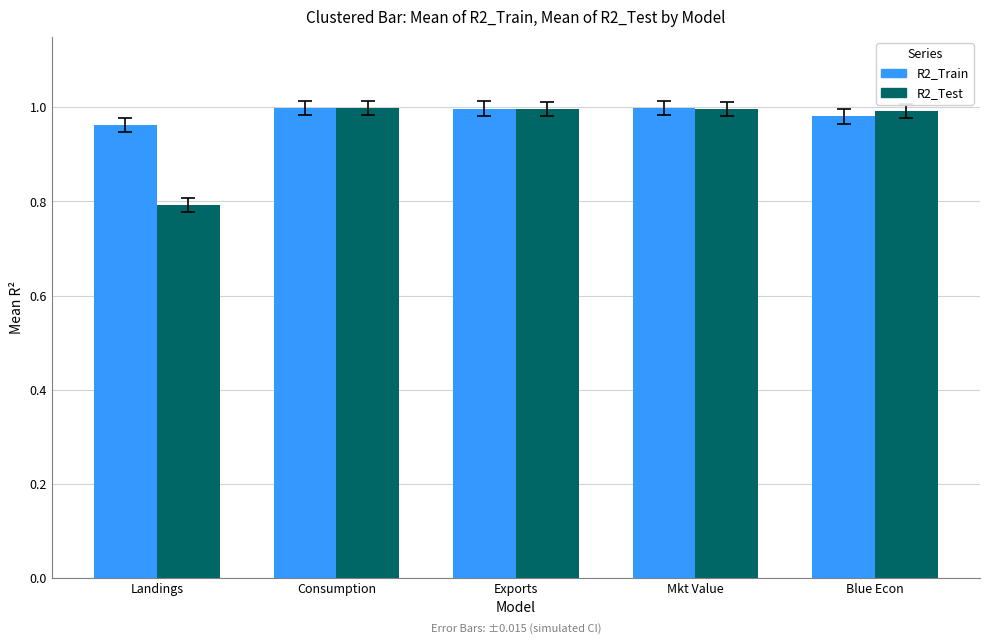

Which category has the lowest value in the R2_Test series?

Landings